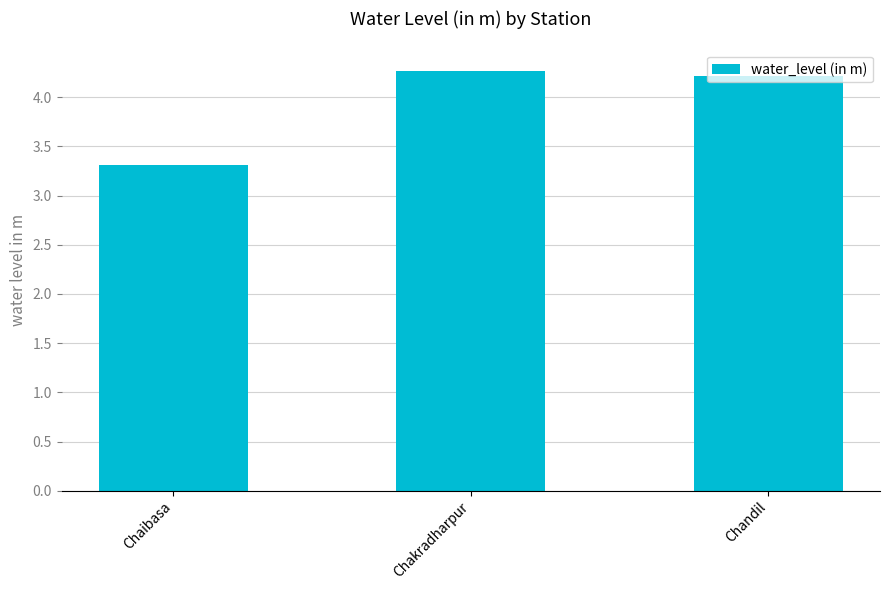

The chart shows a value of 4.3 at Chakradharpur. True or false?

True